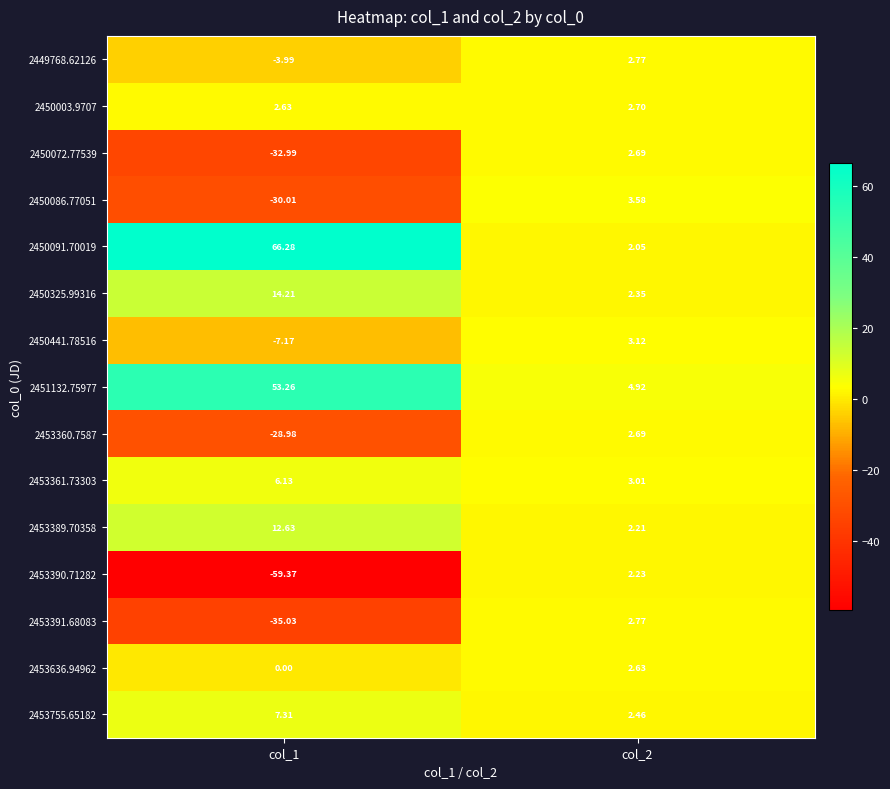

Is the value of 2453389.70358 at col_1 greater than the value of 2450091.70019 at col_1?

No